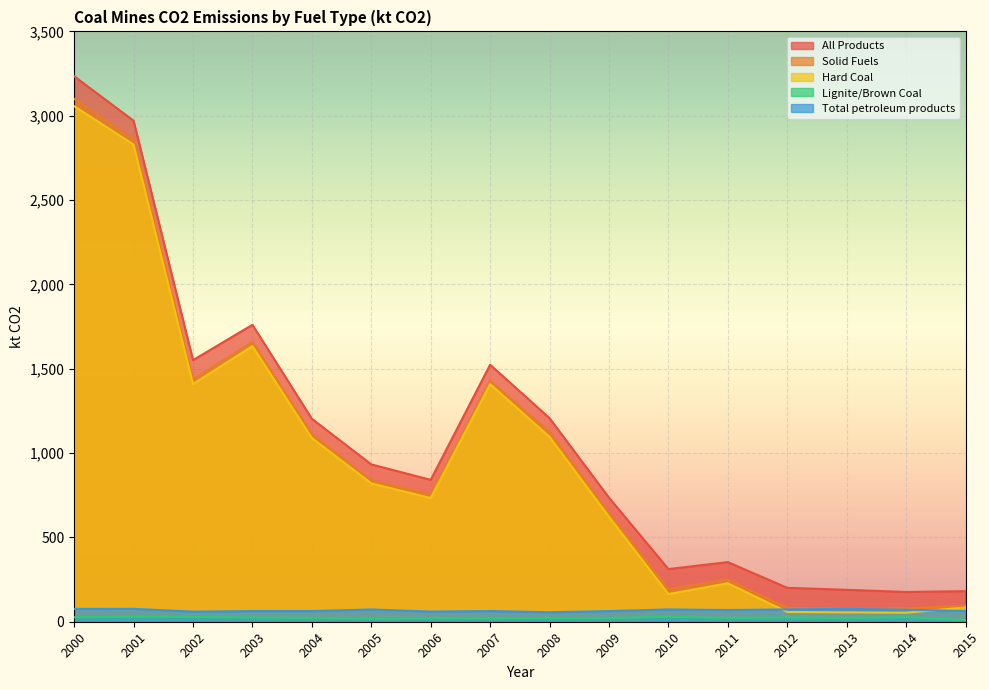

What is the minimum value shown in the chart?

10.3